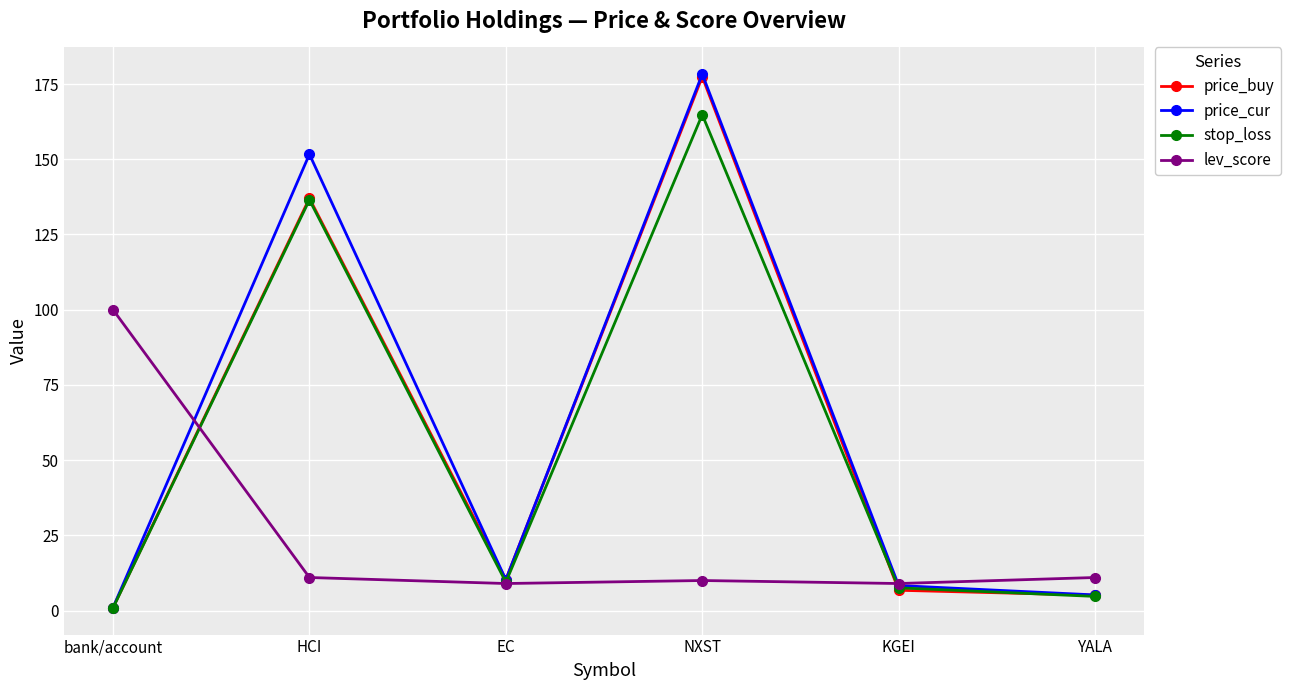

What position from the left is KGEI?

5